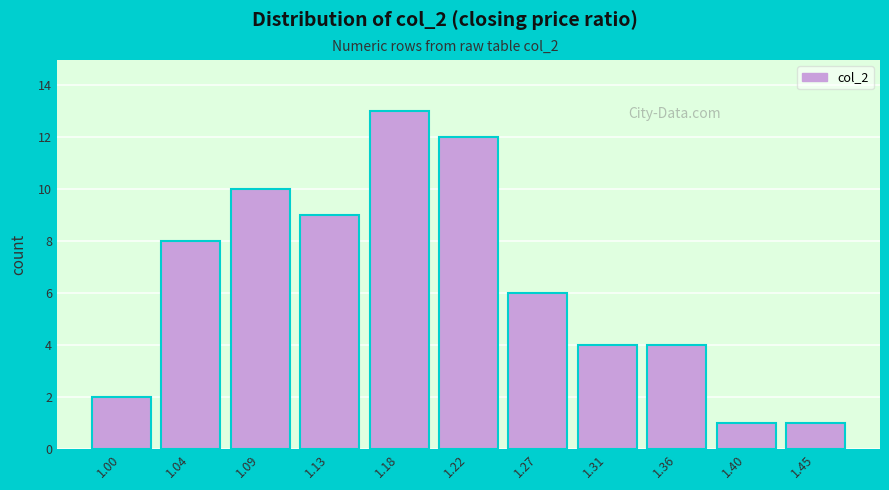

Reading left to right, what are all the values shown in this chart?

1.00=2	1.04=8	1.09=10	1.13=9	1.18=13	1.22=12	1.27=6	1.31=4	1.36=4	1.40=1	1.45=1